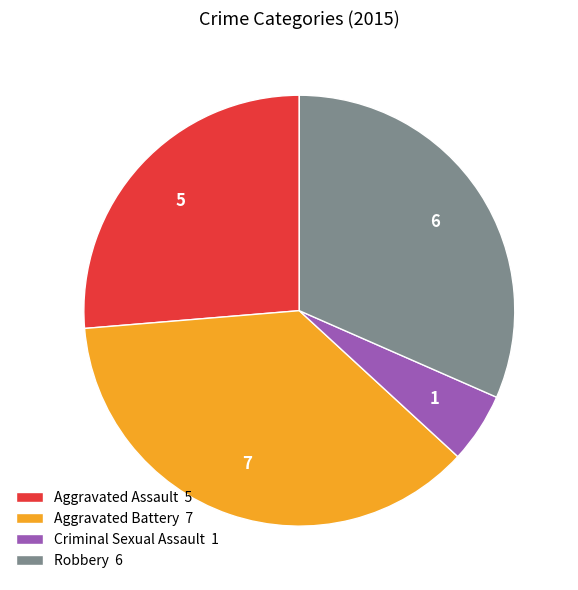

The Robbery slice represents 17% of the pie. True or false?

False